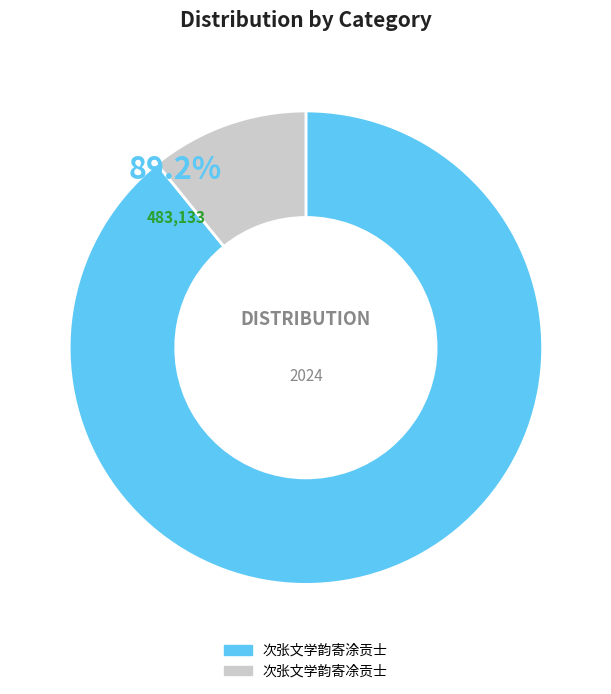

To the nearest percent, what portion does 次张文学韵寄涂贡士 represent?

89%